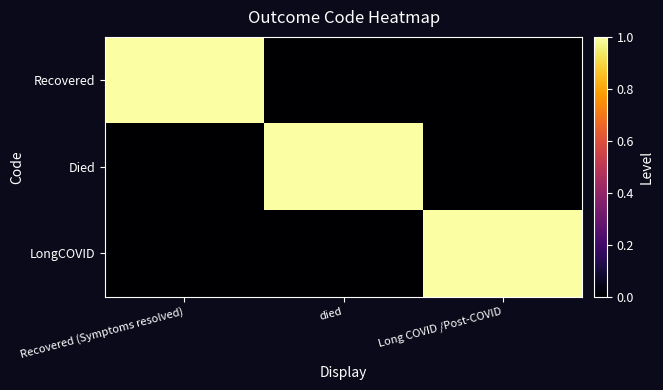

Which label corresponds to the smallest value in the chart?

died